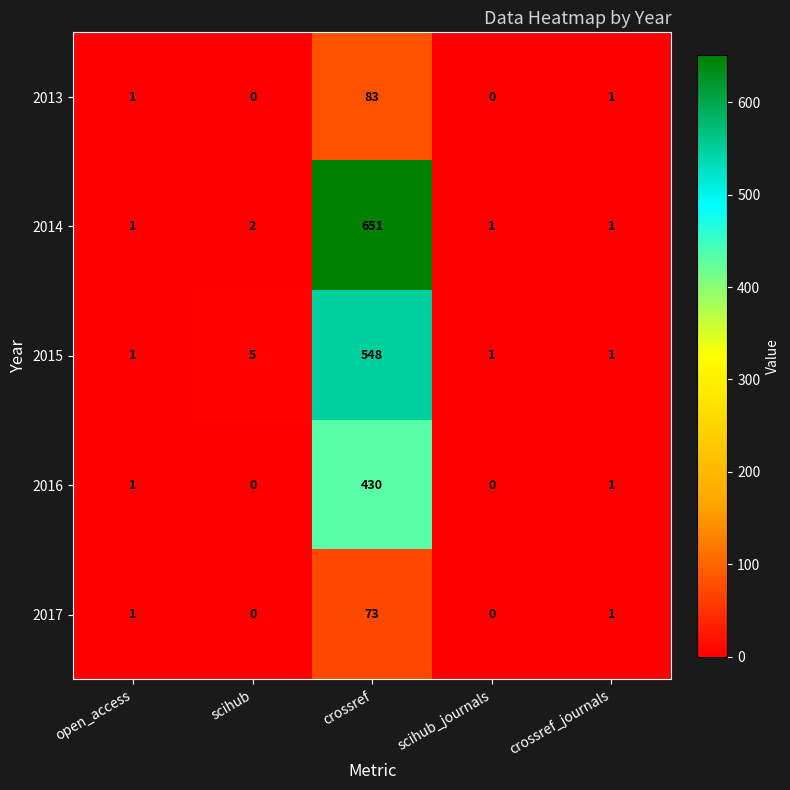

How many values in 2016 are above zero?

3